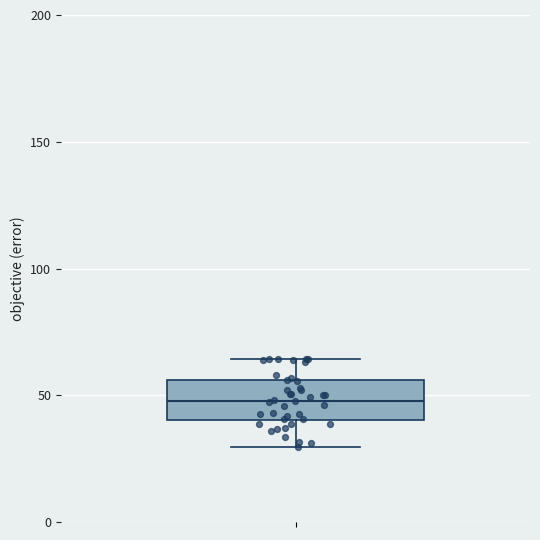

Transcribe this box plot: give where the median line is, the range the box spans, and where the two whiskers end, as read against the y-axis. The values are not printed on the chart, so give them approximately, as read against the axis.

median 50, box 40 to 55, whiskers 30 to 65